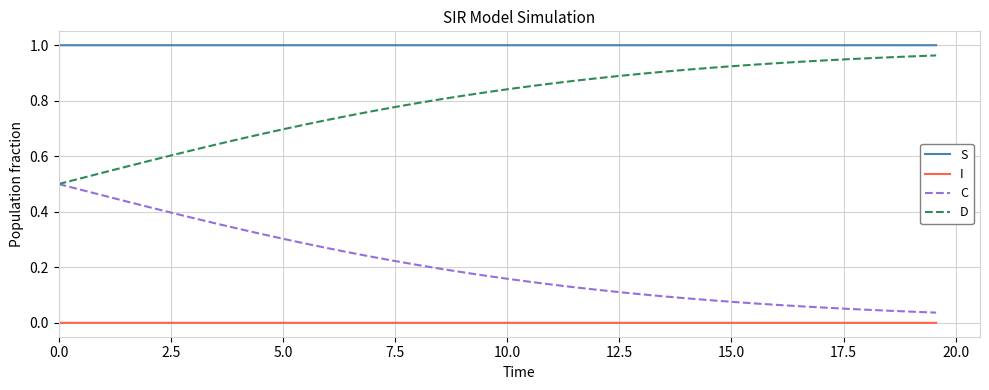

List the series in order of their peak value, highest first.

S, D, C, I